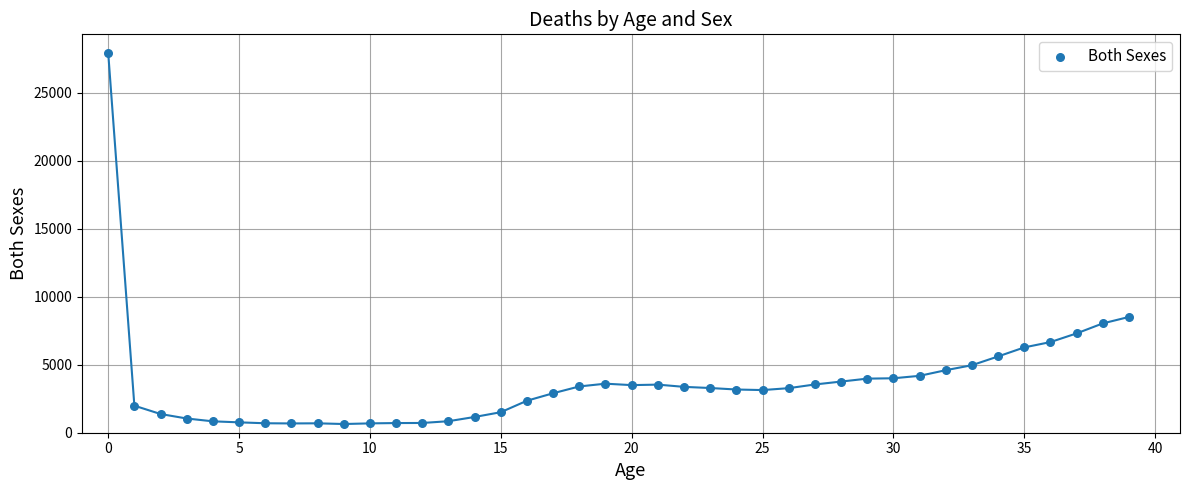

What Y value in the scatter plot is closest to 14288?

8515